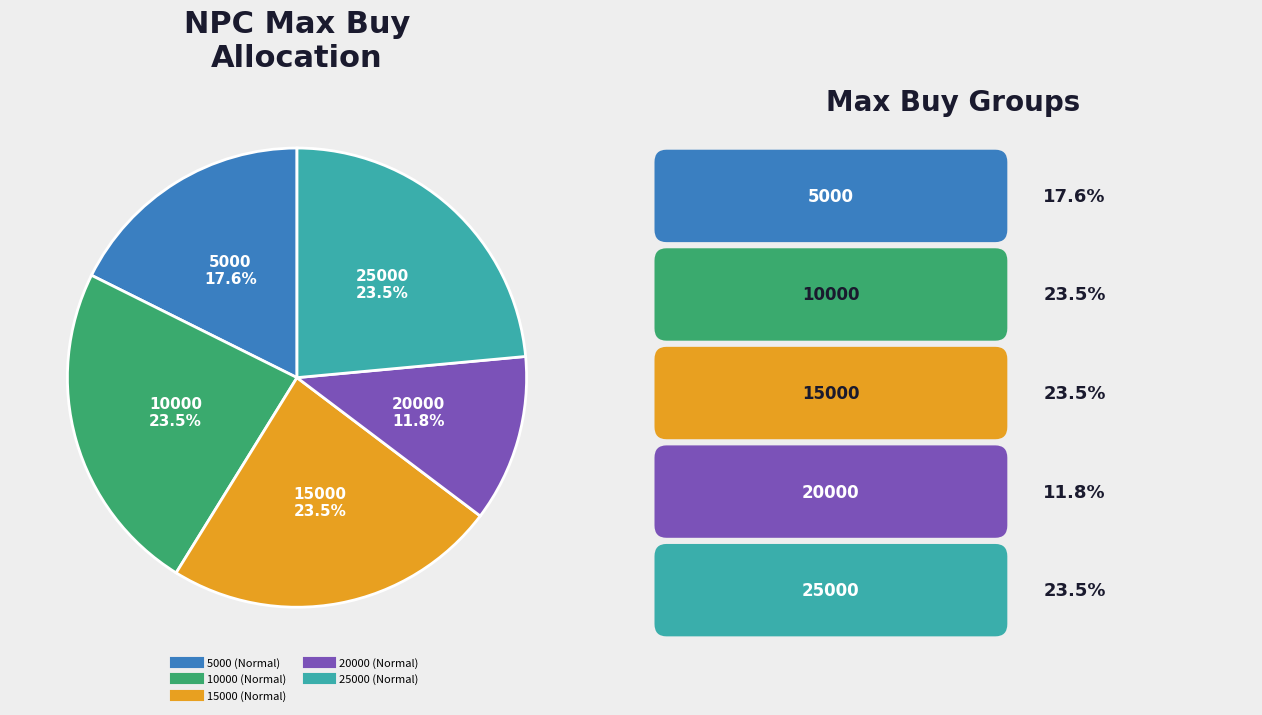

Does any single category account for the majority?

No